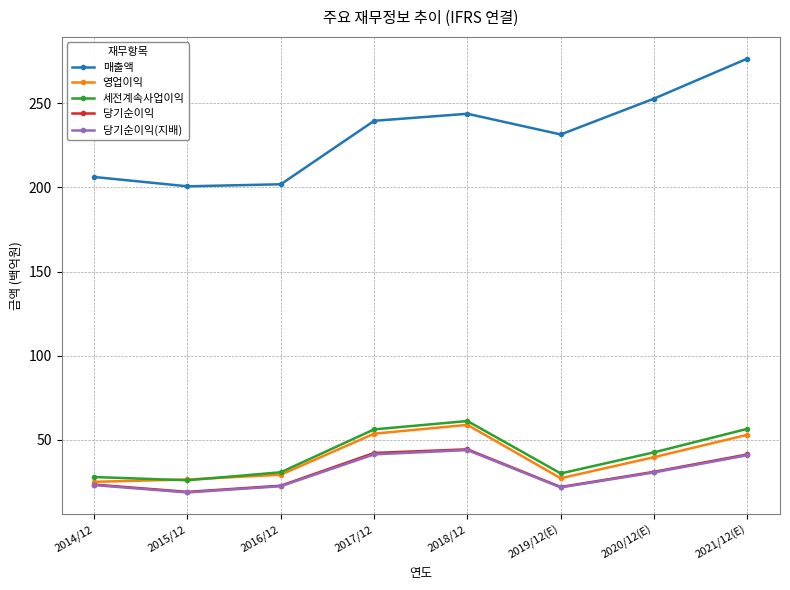

Which category has the highest value across all series?

2021/12(E)